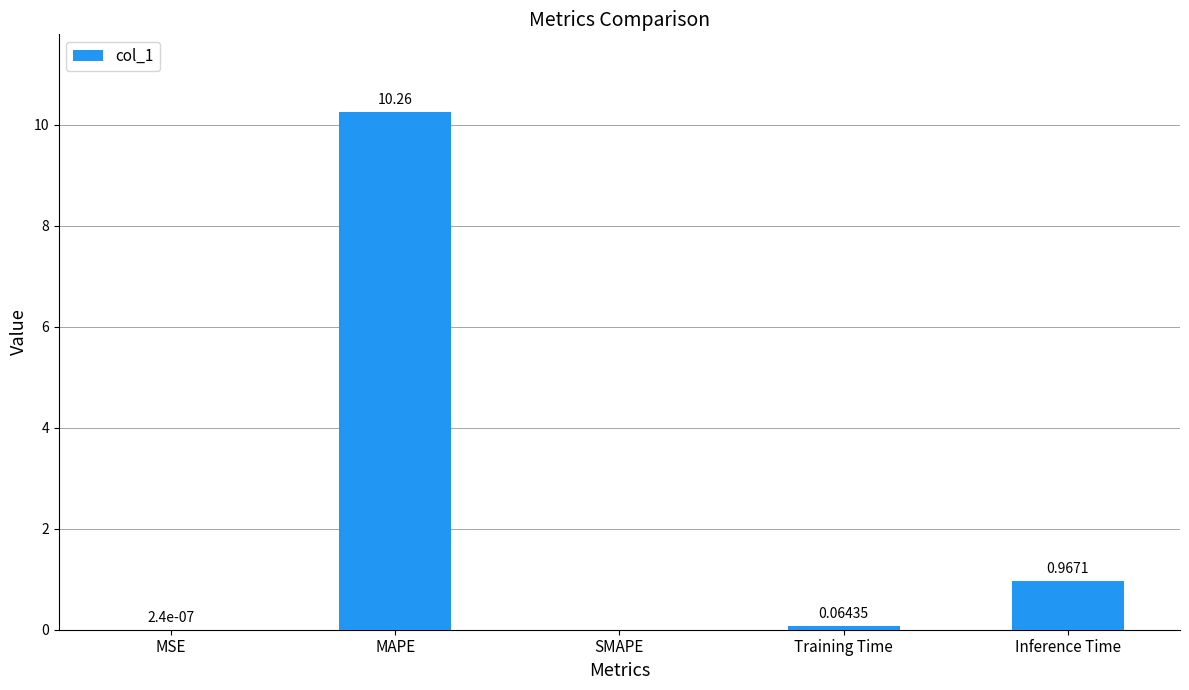

What is the sum of the values at MAPE and SMAPE?

10.3